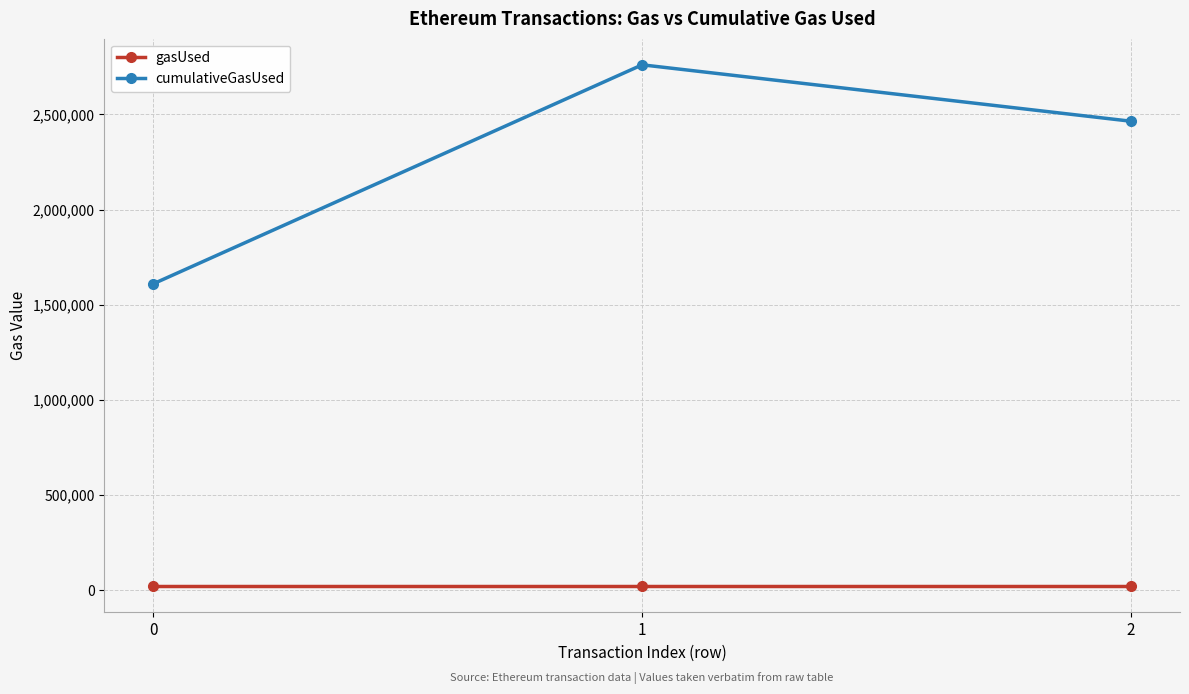

What are all the series names shown in the legend?

gasUsed, cumulativeGasUsed